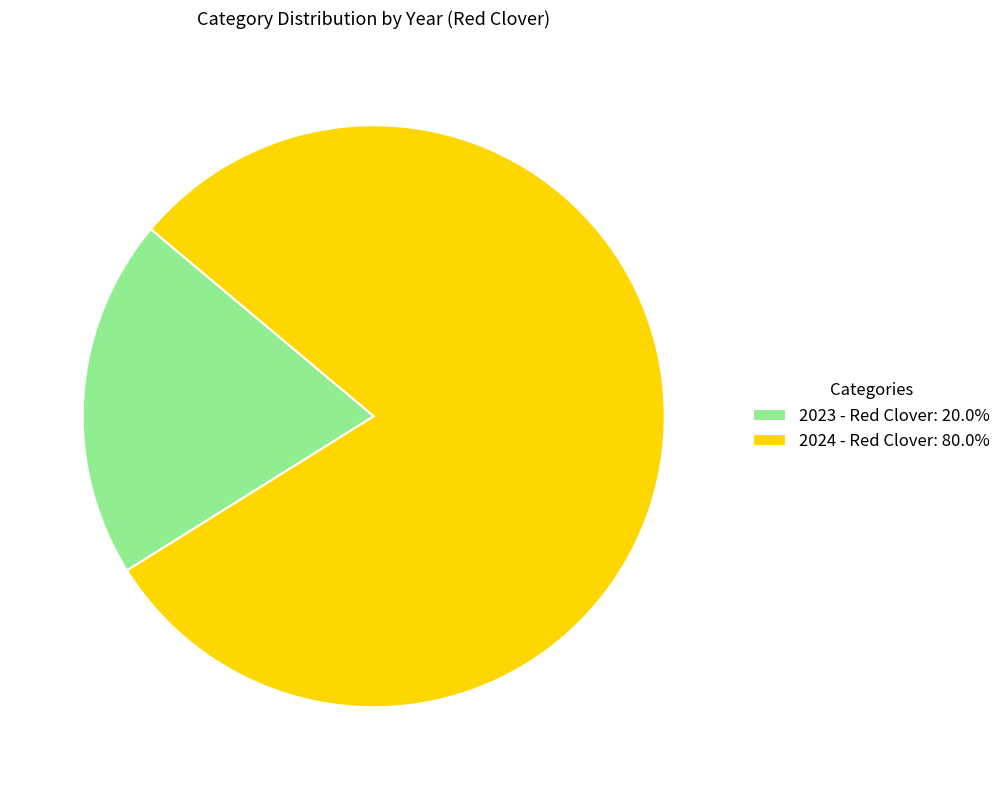

Between 2024 - Red Clover and 2023 - Red Clover, which is larger?

2024 - Red Clover